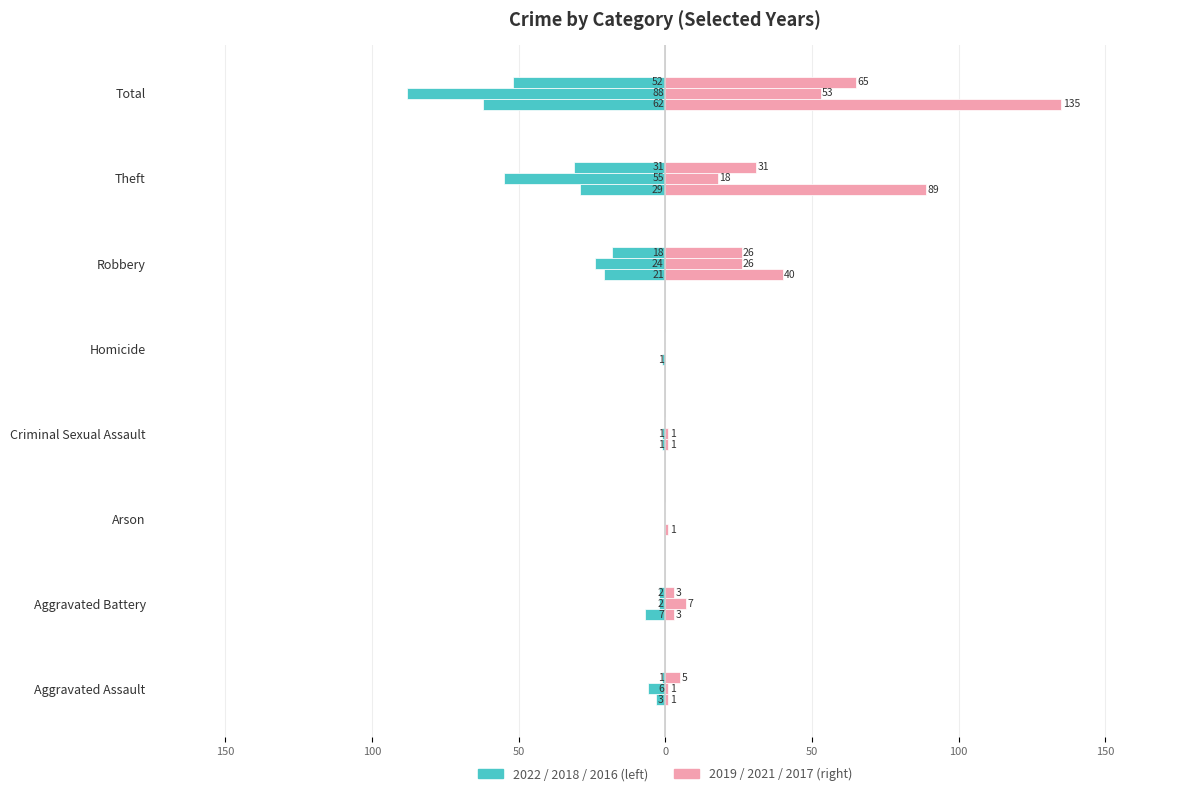

Reading right to left, list all the values displayed in this chart.

2022: -62	-29	-21	-1	-1	0	-7	-3
2019: 135	89	40	0	1	1	3	1
2018: -88	-55	-24	0	-1	0	-2	-6
2021: 53	18	26	0	1	0	7	1
2016: -52	-31	-18	0	0	0	-2	-1
2017: 65	31	26	0	0	0	3	5